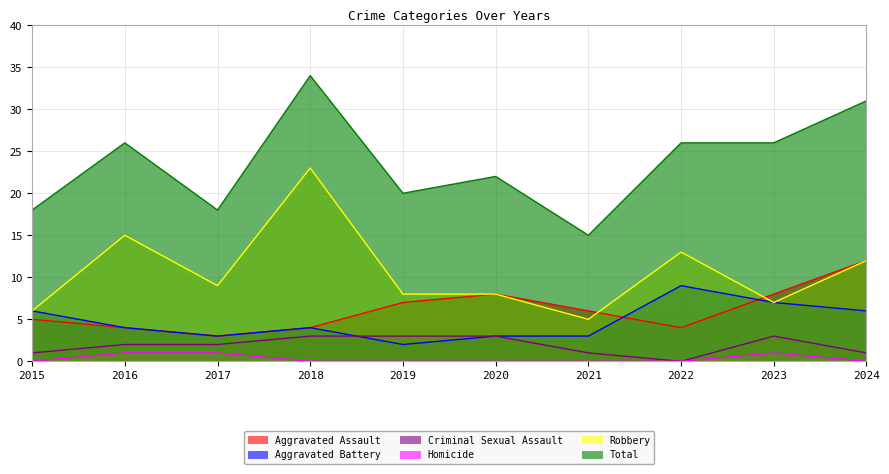

What is the value of the Aggravated Assault point at the 6th from the left?

8